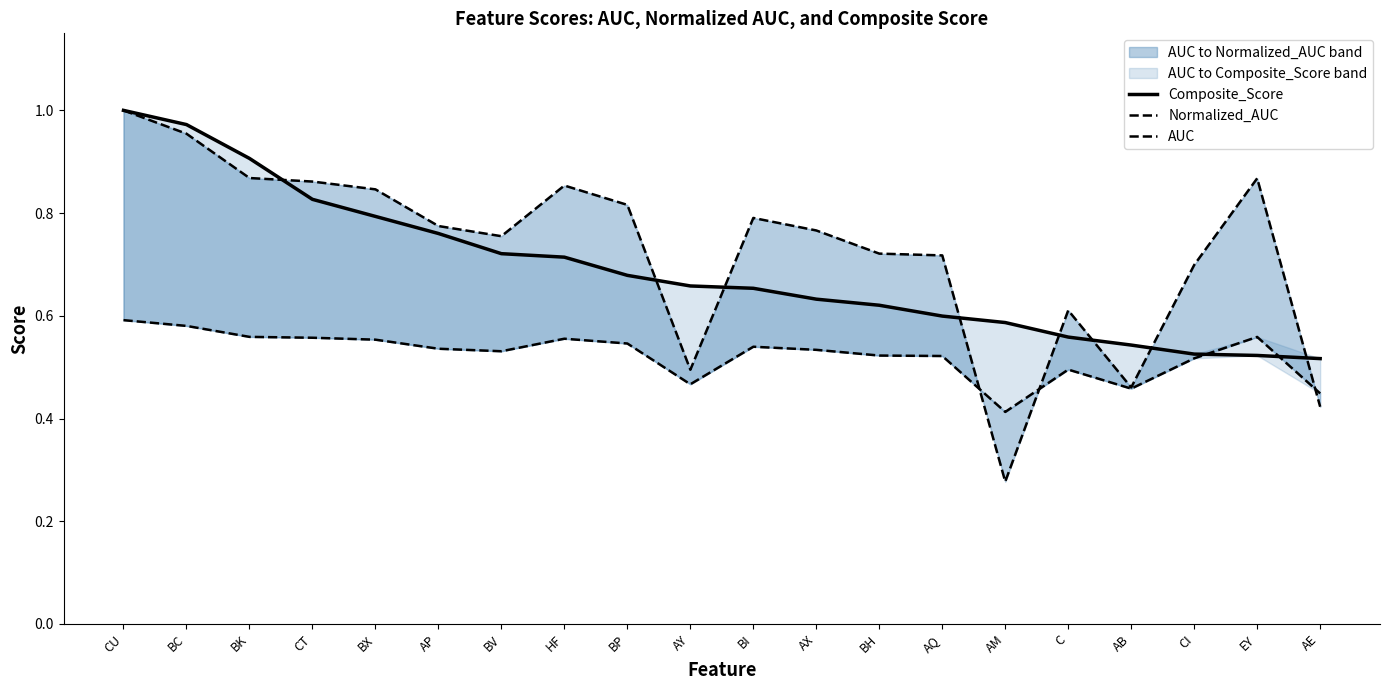

After their last crossing, which series has the higher values: Normalized_AUC or Composite_Score?

Composite_Score